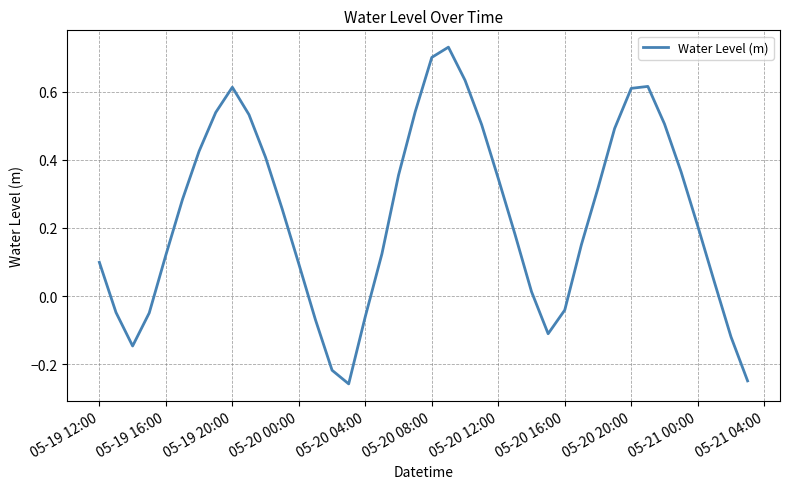

What is the difference between the maximum and minimum values?

1.0